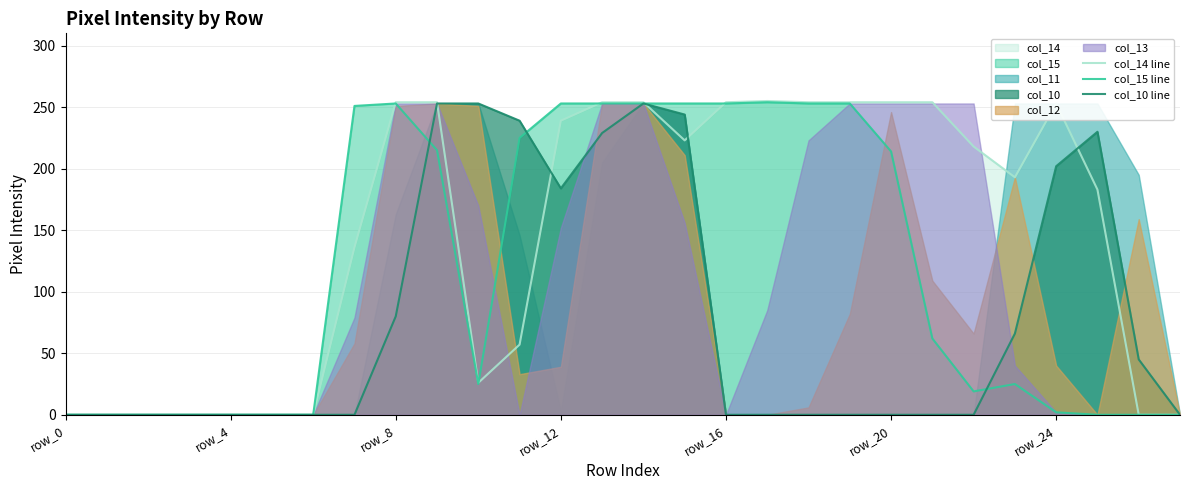

How many times do col_15 line and col_10 line cross each other?

3